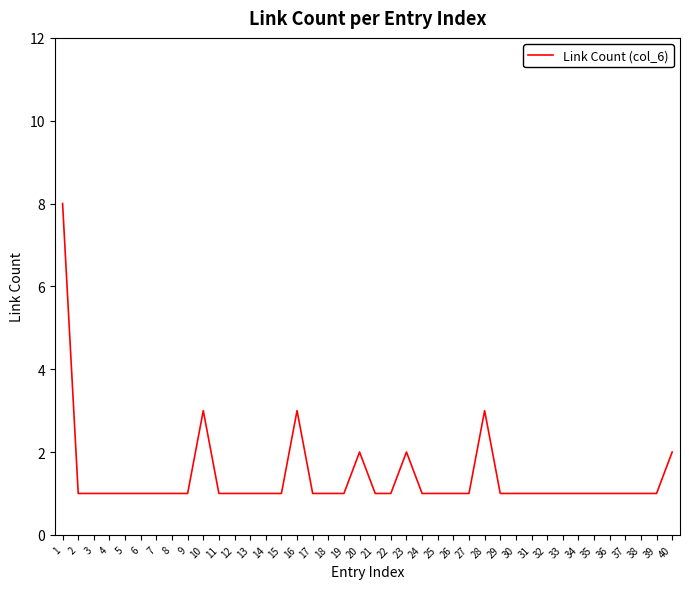

Reading left to right, list all the values displayed in this chart.

8	1	1	1	1	1	1	1	1	3	1	1	1	1	1	3	1	1	1	2	1	1	2	1	1	1	1	3	1	1	1	1	1	1	1	1	1	1	1	2